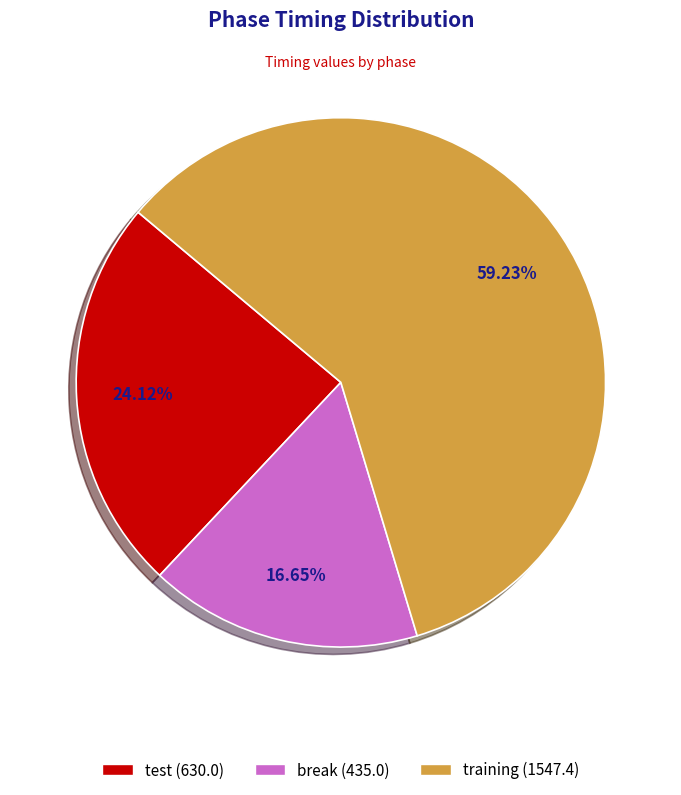

Rank the categories by value from lowest to highest.

break, test, training